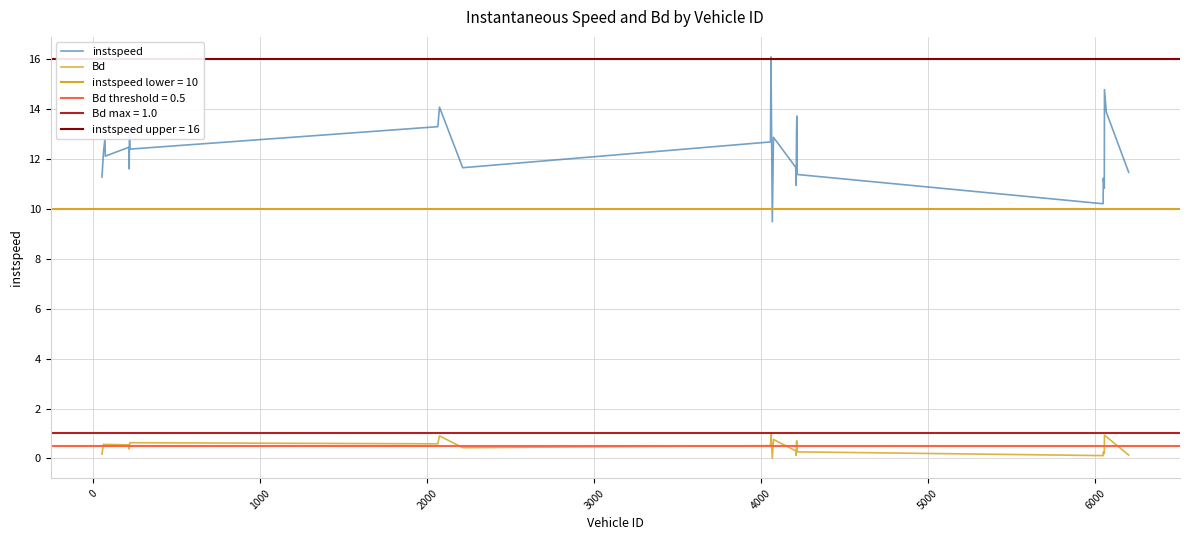

Reading left to right, extract all data points from this chart.

instspeed: 11.3	12.3	12.8	12.1	12.5	11.6	13.1	12.4	13.3	14.1	11.7	12.7	16.1	9.5	12.9	11.7	11.0	13.0	13.7	11.4	10.2	11.2	10.8	14.8	13.9	11.5
Bd: 0.2	0.6	0.5	0.6	0.5	0.4	0.5	0.6	0.6	0.9	0.4	0.5	1.0	0.0	0.8	0.3	0.1	0.7	0.7	0.3	0.1	0.3	0.2	0.9	0.9	0.1